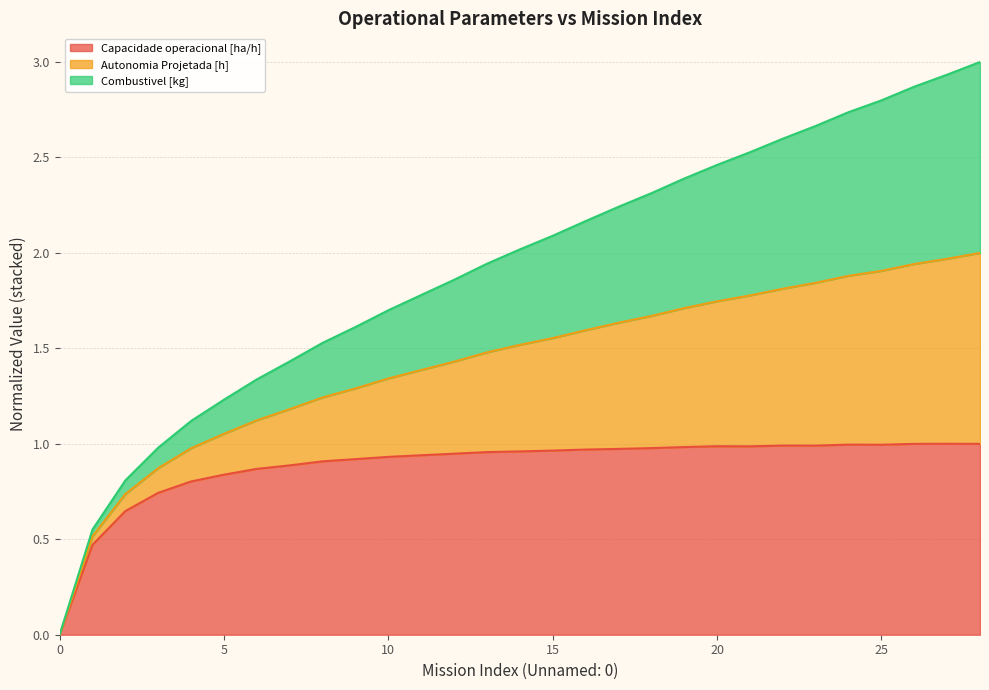

How many lines are shown in the chart?

3